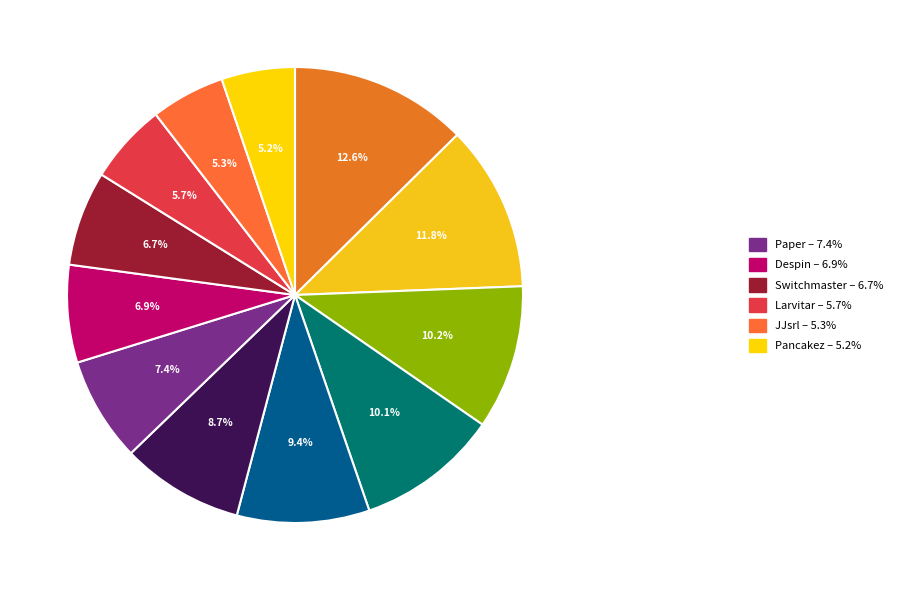

How many segments does this pie chart have?

12